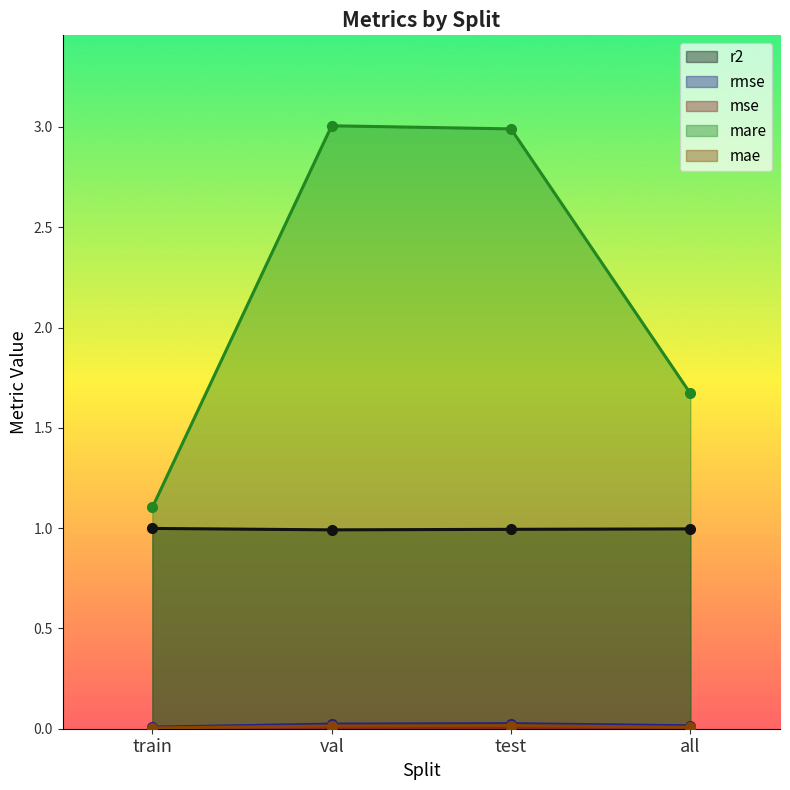

What position from the right is val?

3